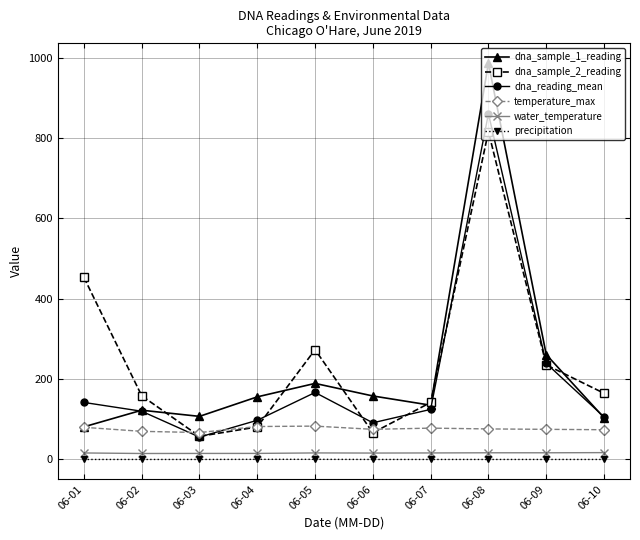

How many values in the temperature_max series are below 76?

5